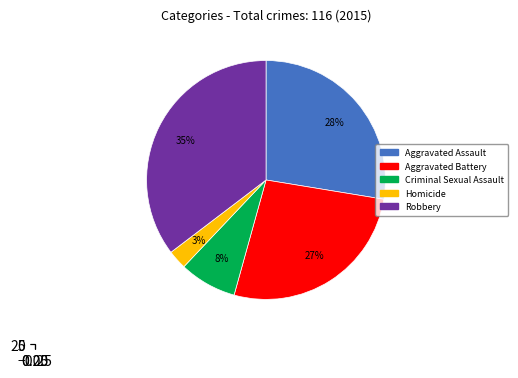

Which category has the biggest portion of the pie?

Robbery